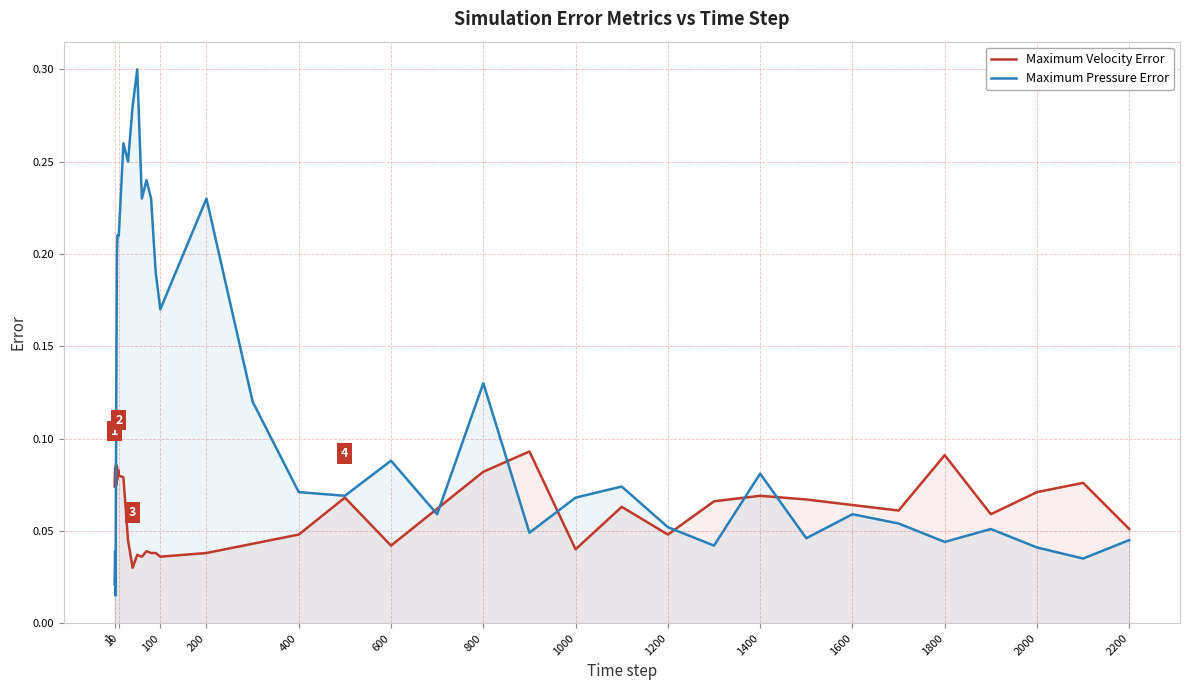

List the series in order of their peak value, lowest first.

Maximum Velocity Error, Maximum Pressure Error